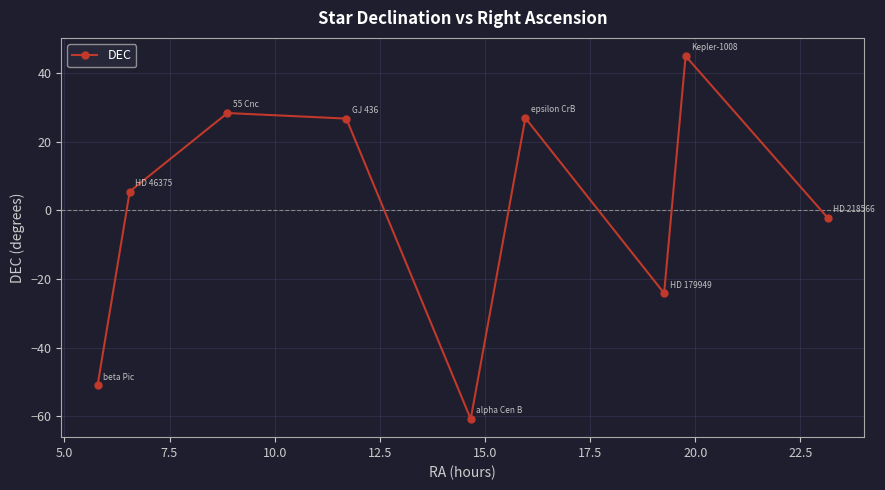

How many points are lower than both their immediate neighbors (excluding endpoints)?

2